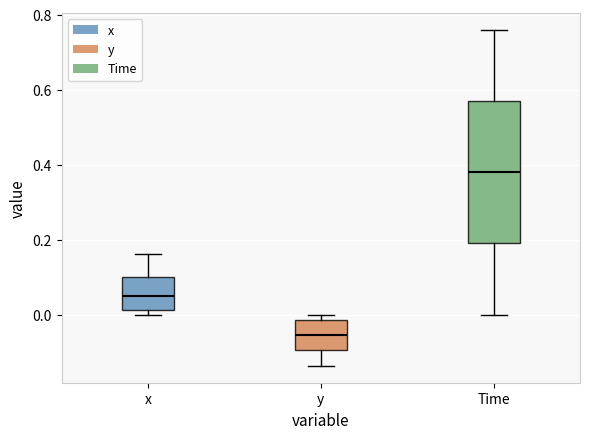

Reading left to right, read every box against the y-axis: the position of its median line, the range the box covers, and the ends of its whiskers. The values are not printed on the chart, so give them approximately, as read against the axis.

x: median 0.04, box 0.02 to 0.10, whiskers 0.00 to 0.16
y: median -0.06, box -0.10 to -0.02, whiskers -0.14 to 0.00
Time: median 0.38, box 0.20 to 0.58, whiskers 0.00 to 0.76